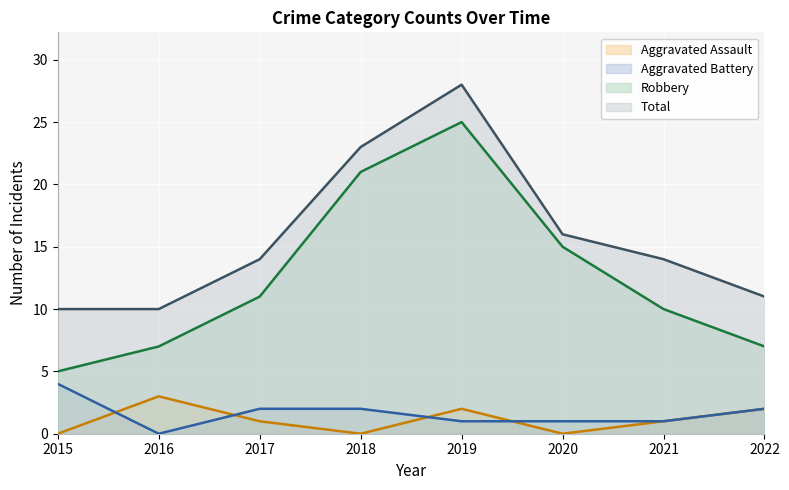

Count the Aggravated Assault values in the range 0 to 2.

7